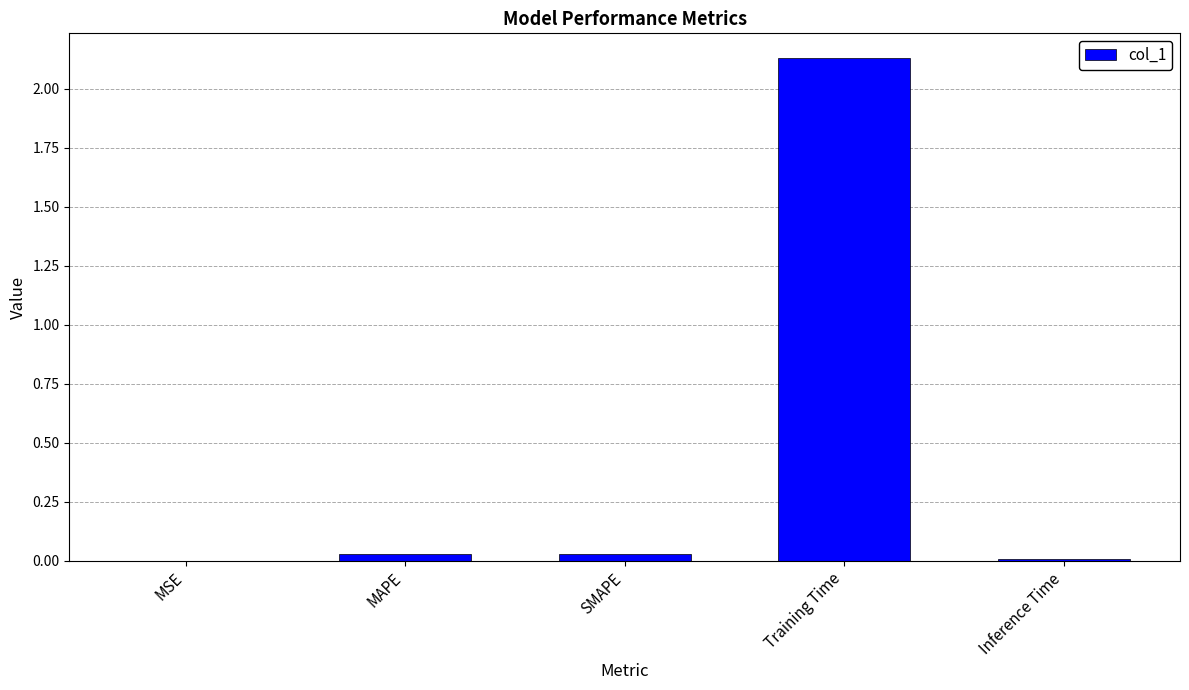

Is it true that the value at SMAPE is 0.0?

True